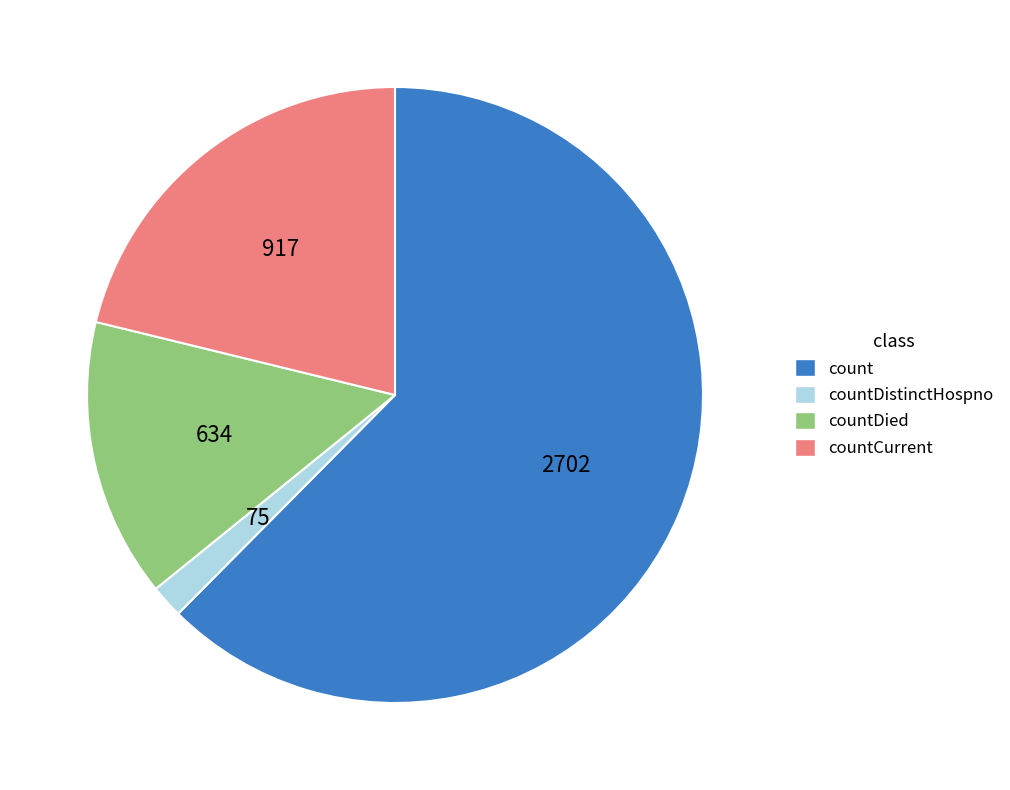

Is count the majority of the pie?

Yes